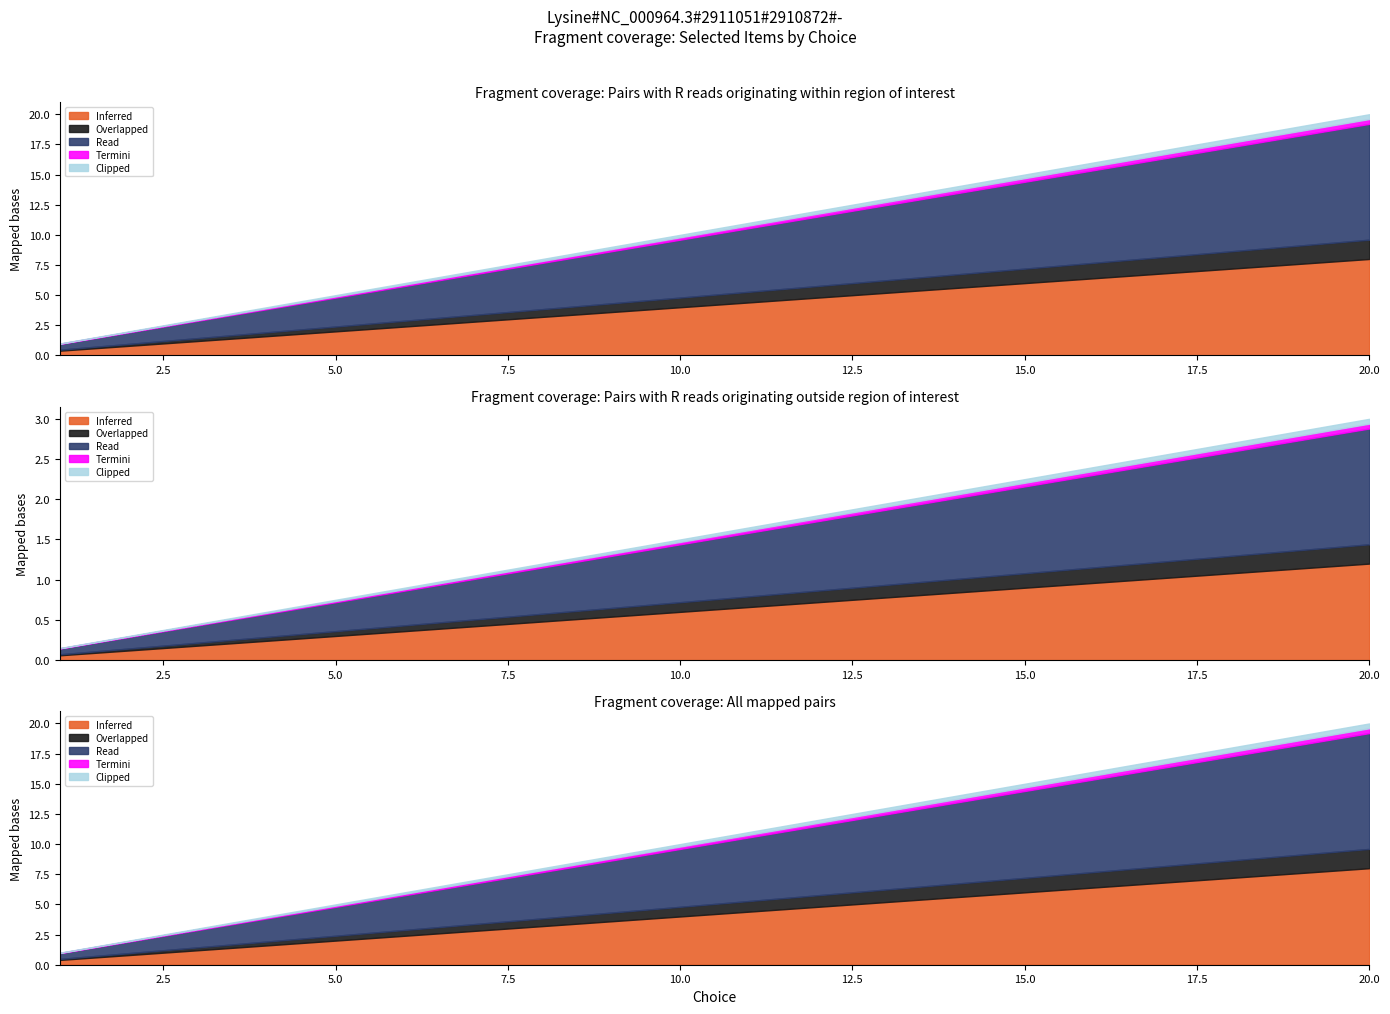

Approximately how many times larger is the value at 19 compared to 11?

1.7